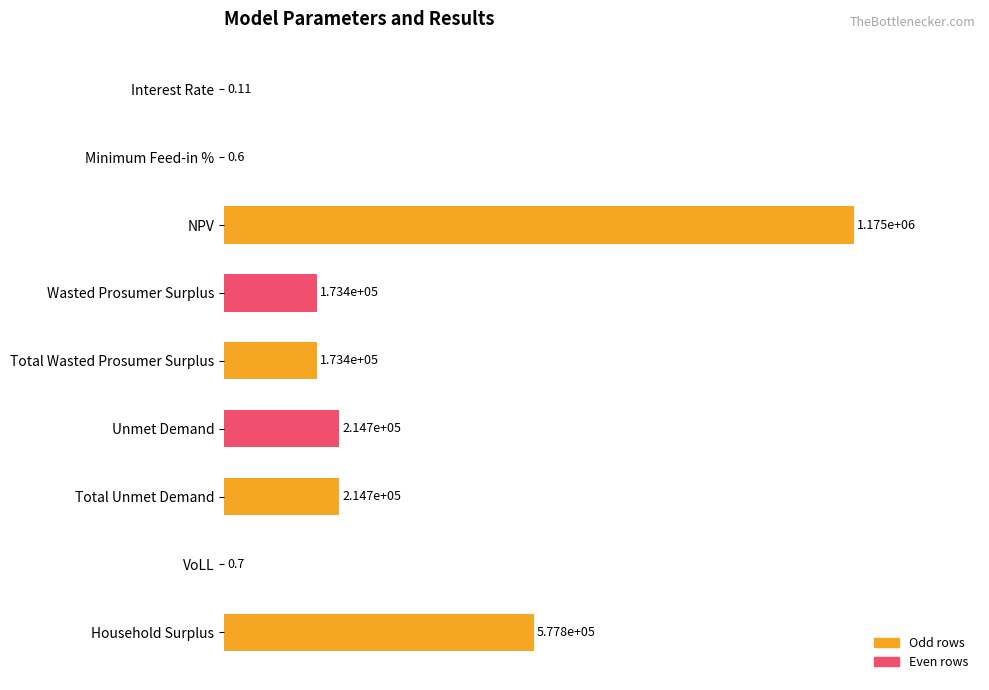

Are the bars horizontal?

Yes